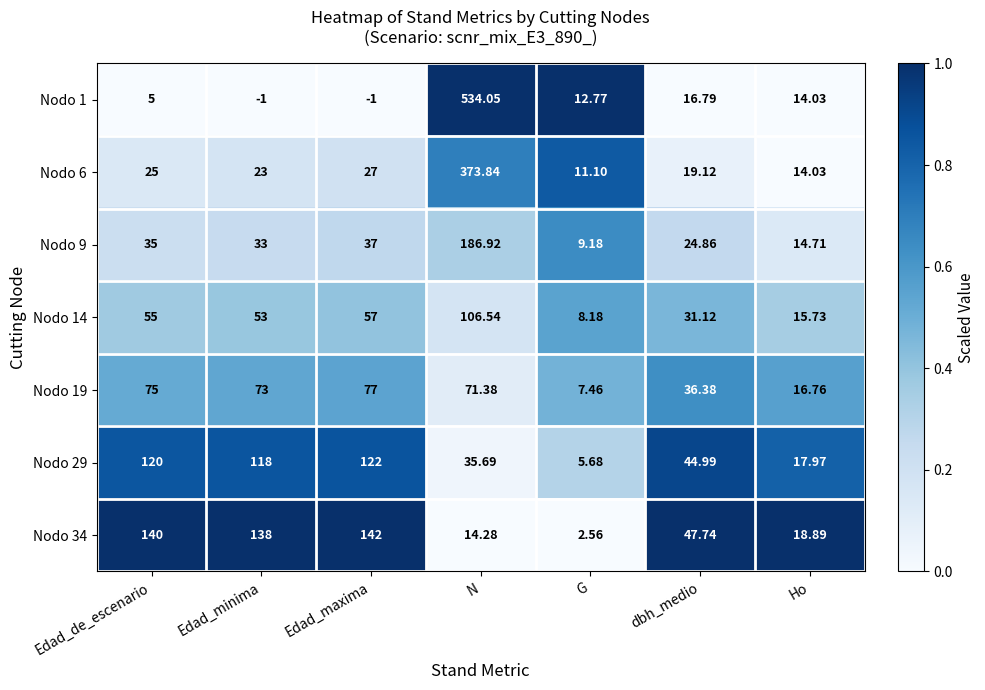

At which category is the sum across all series the highest?

N